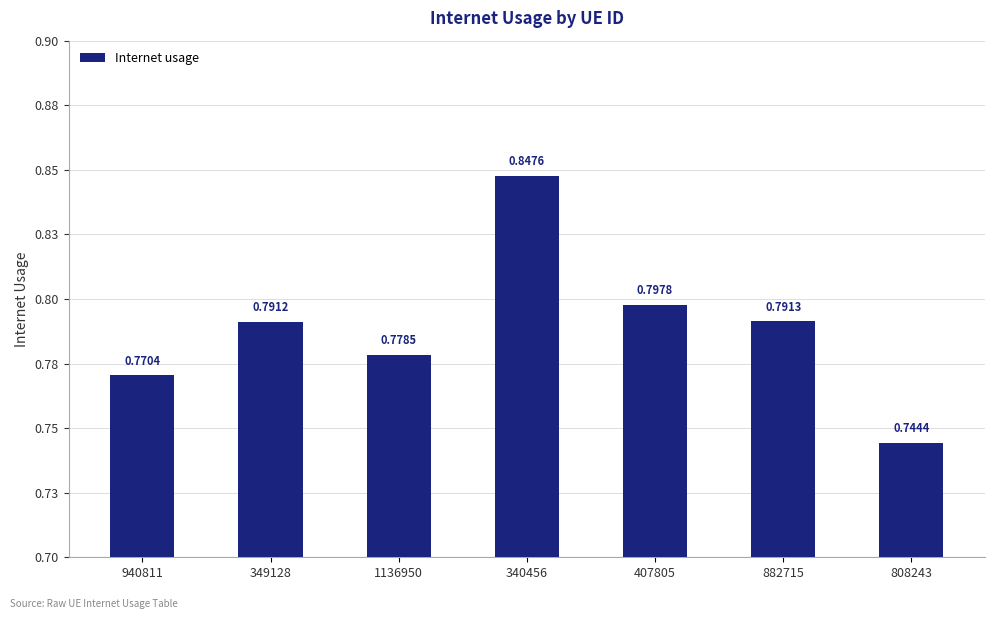

How many series are shown in this chart?

1